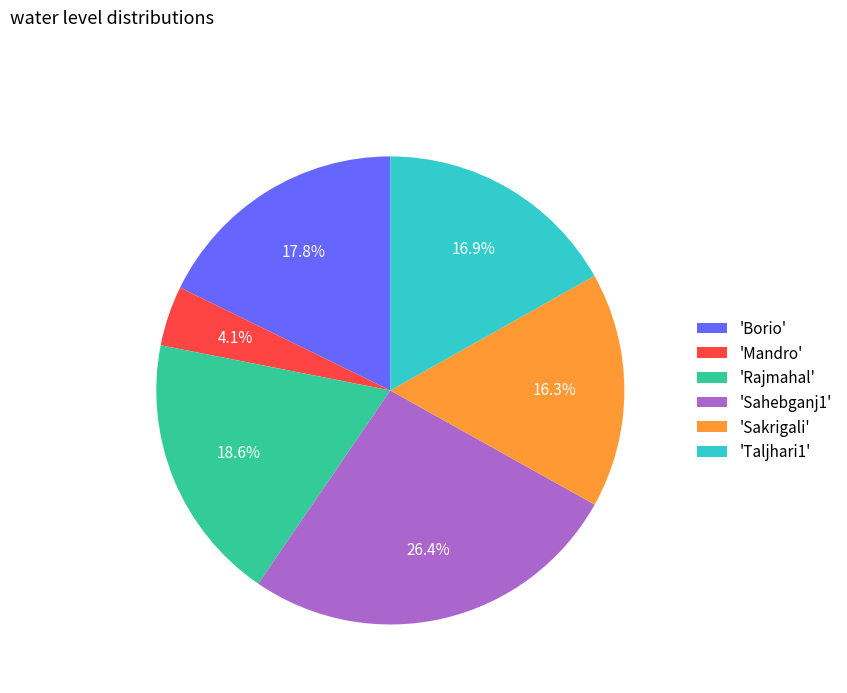

Which has a higher value, 'Sakrigali' or 'Borio'?

'Borio'